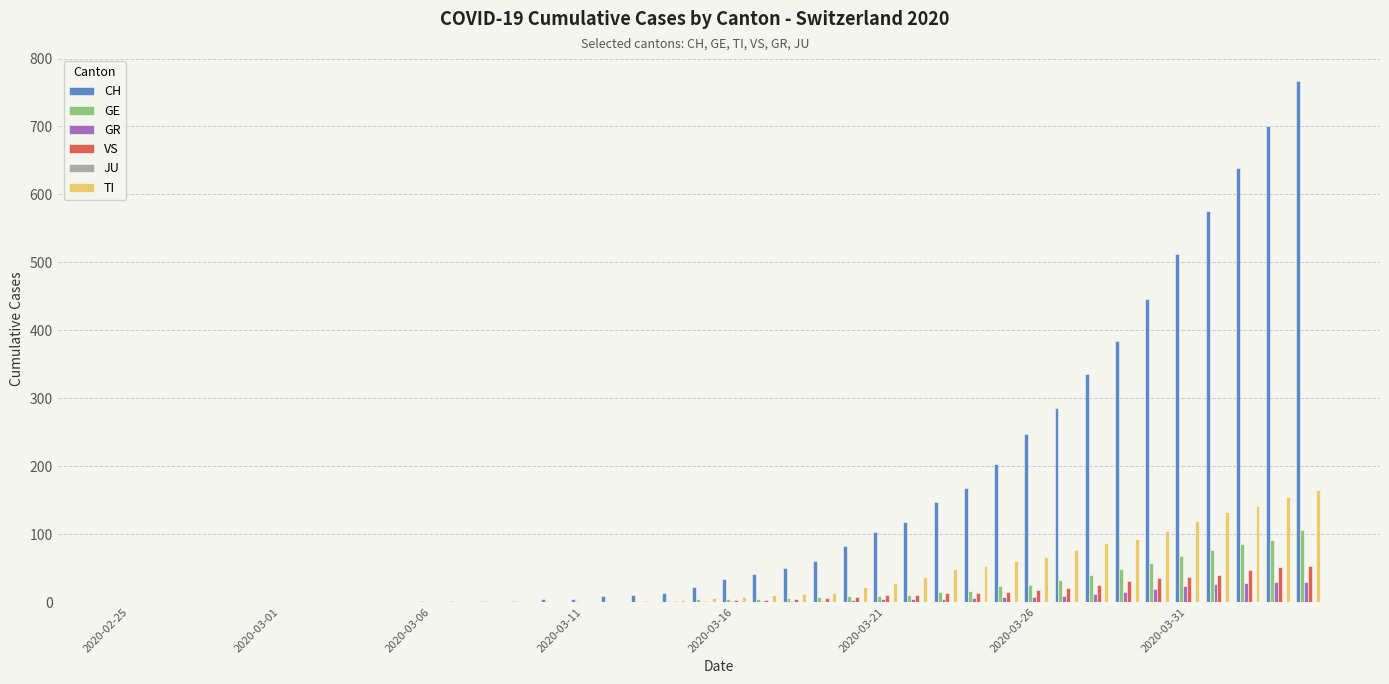

Which series has the largest total across all categories?

CH